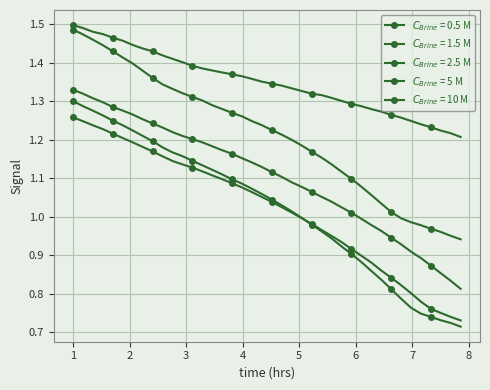

How many series are shown in this chart?

5